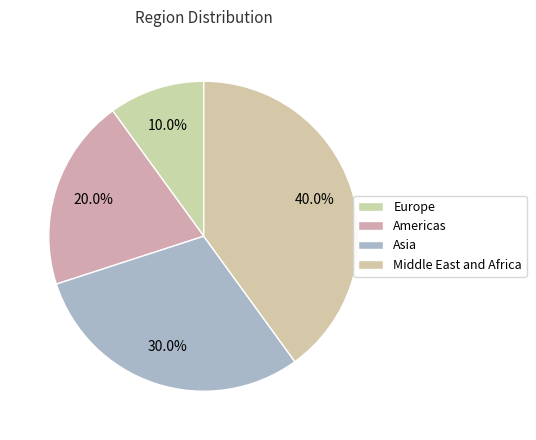

Does any single category account for the majority?

No